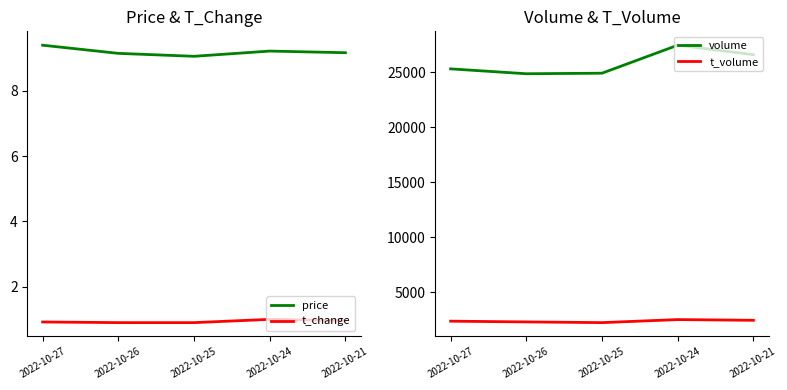

Between 2022-10-26 and 2022-10-25, which is larger?

2022-10-26